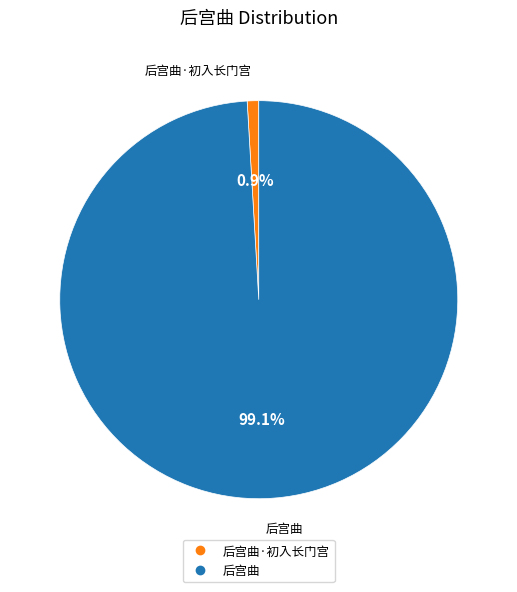

To the nearest percent, what is the average slice percentage?

50%